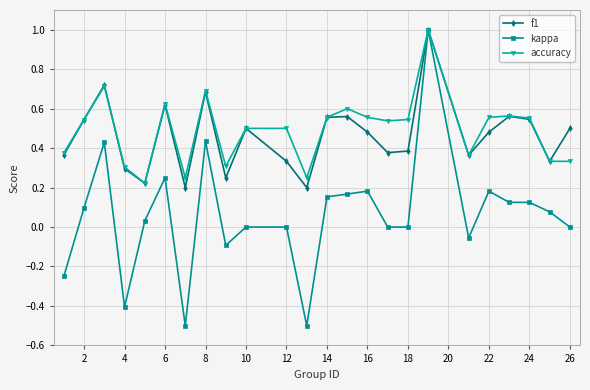

Does the chart display data point markers on the line(s)?

Yes